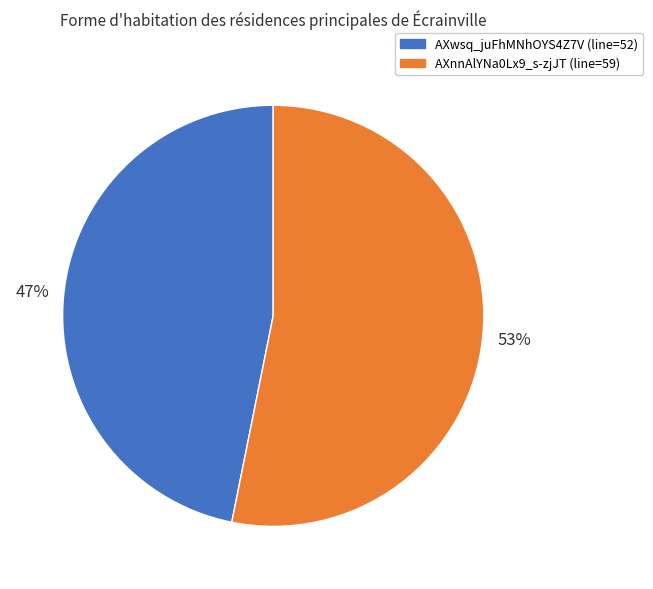

Does AXwsq_juFhMNhOYS4Z7V represent more than half of the total?

No